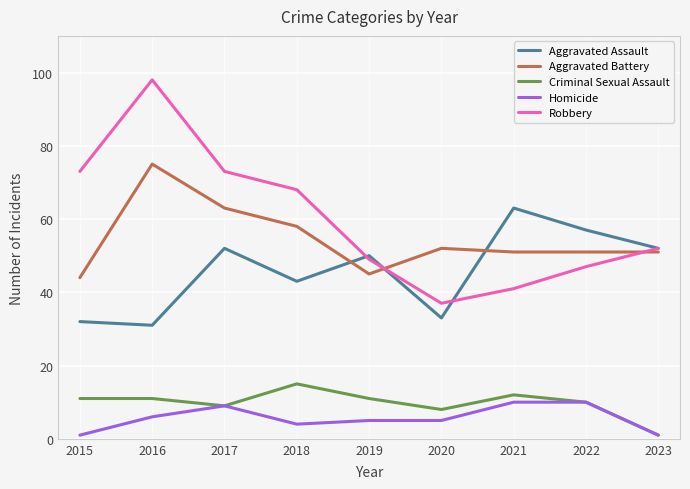

What are all the series names shown in the legend?

Aggravated Assault, Aggravated Battery, Criminal Sexual Assault, Homicide, Robbery